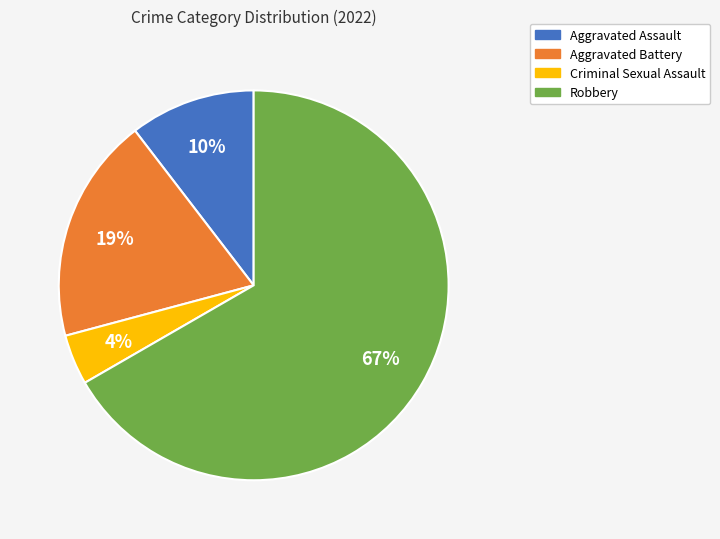

True or false: Criminal Sexual Assault accounts for 4% of the total.

True